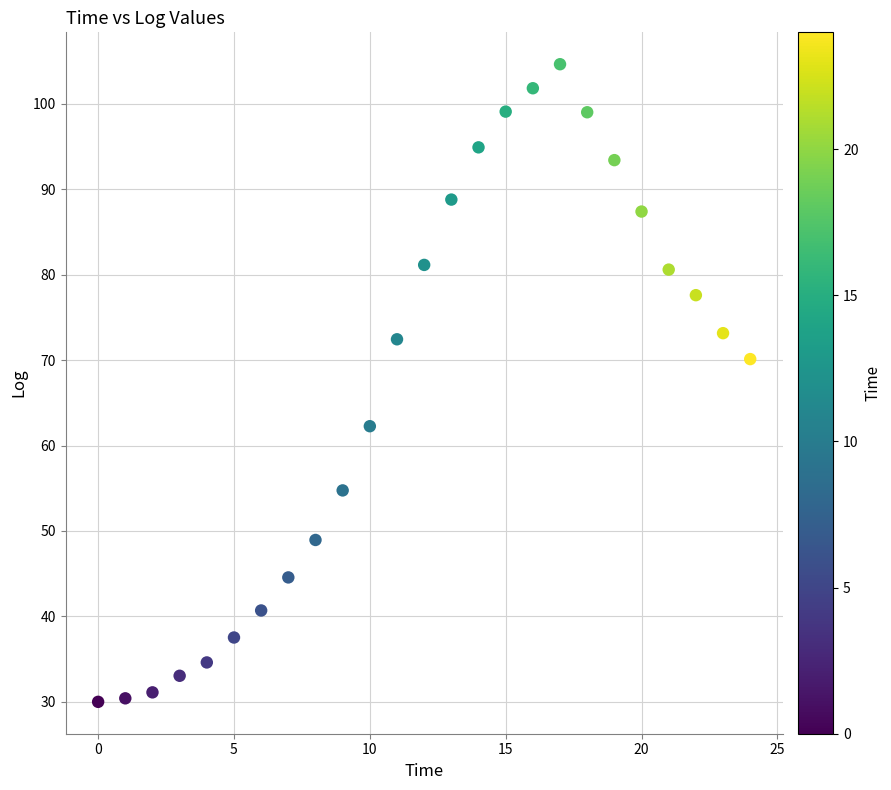

What is the range of Y values (max minus min)?

74.6